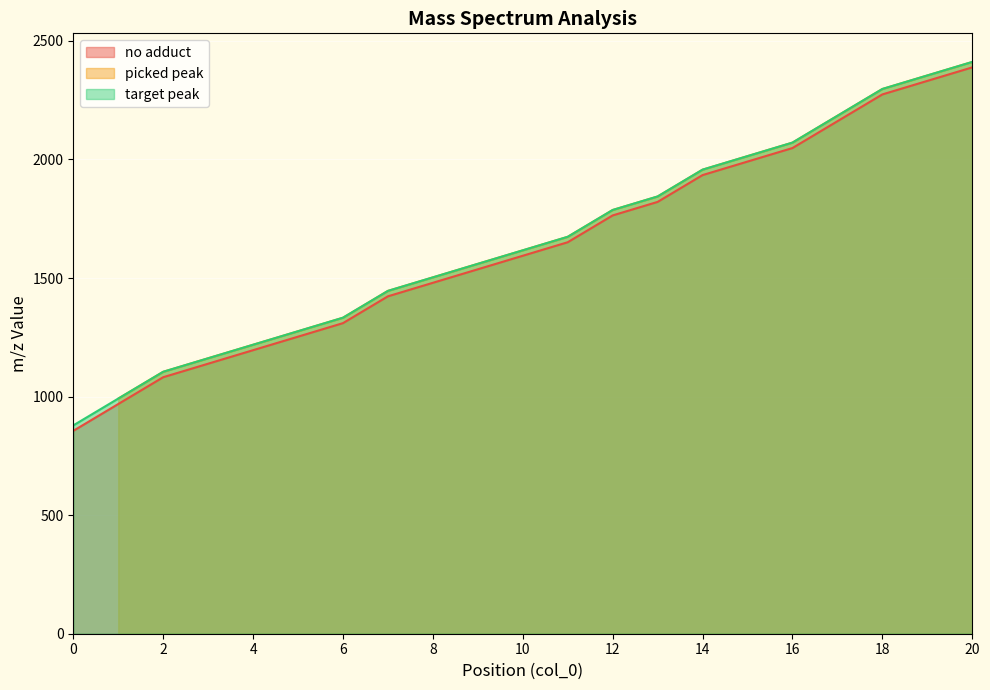

What is the value of the no adduct point at the 5th from the left?

1195.8